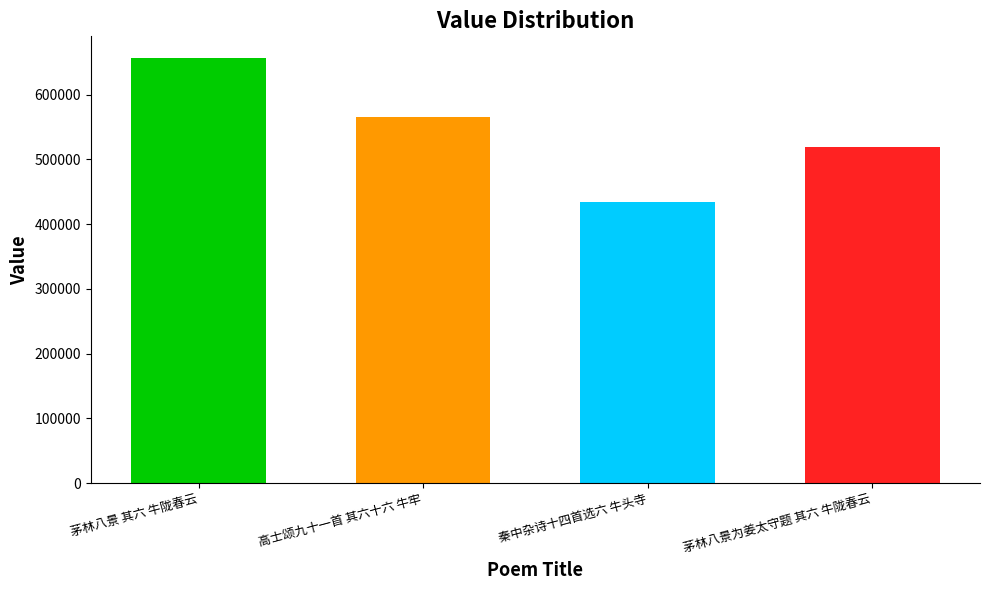

True or false: the data shows 886355 at 茅林八景为姜太守题 其六 牛陇春云.

False